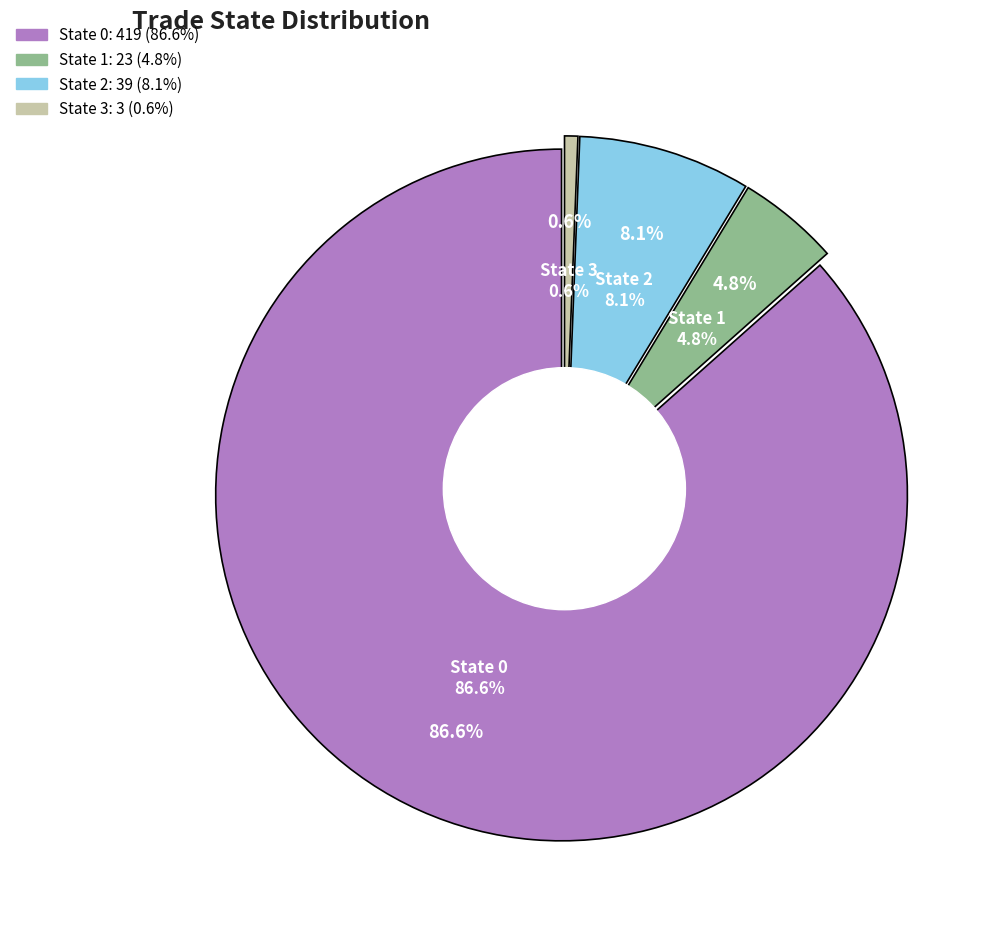

Combined, do 3 and 0 account for over 50%?

Yes